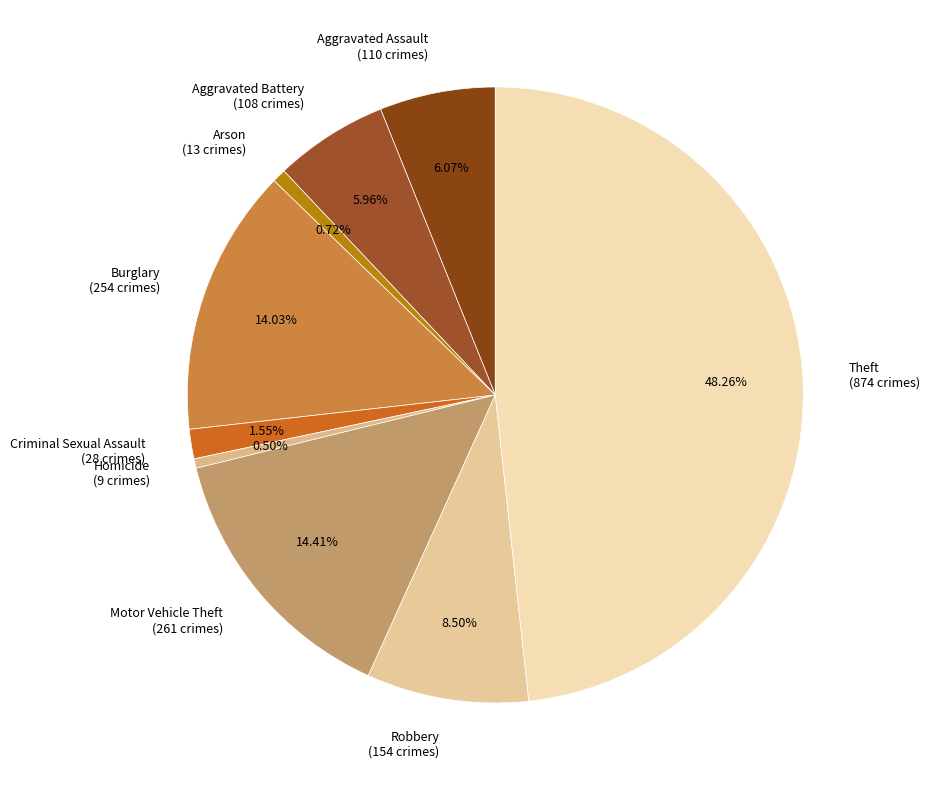

Combined, do Robbery (154 crimes) and Burglary (254 crimes) account for over 50%?

No